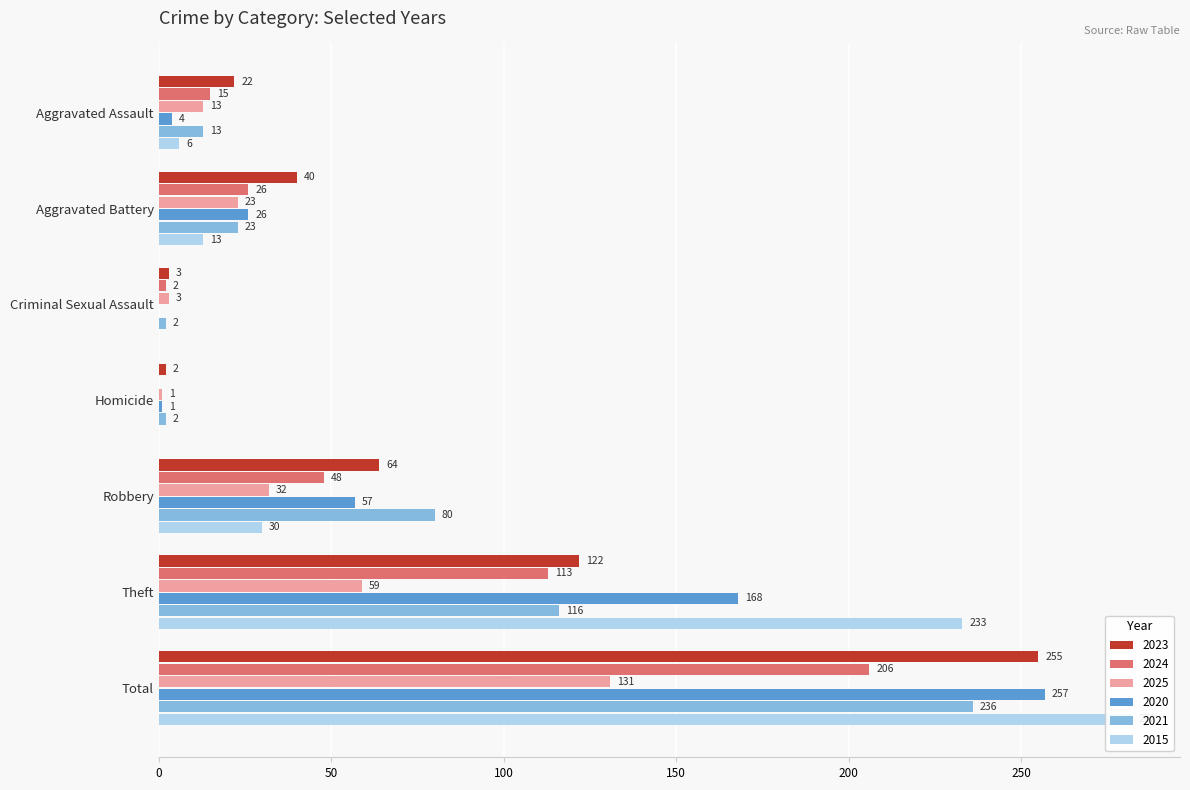

Which series changed the most between Aggravated Battery and Criminal Sexual Assault?

2023